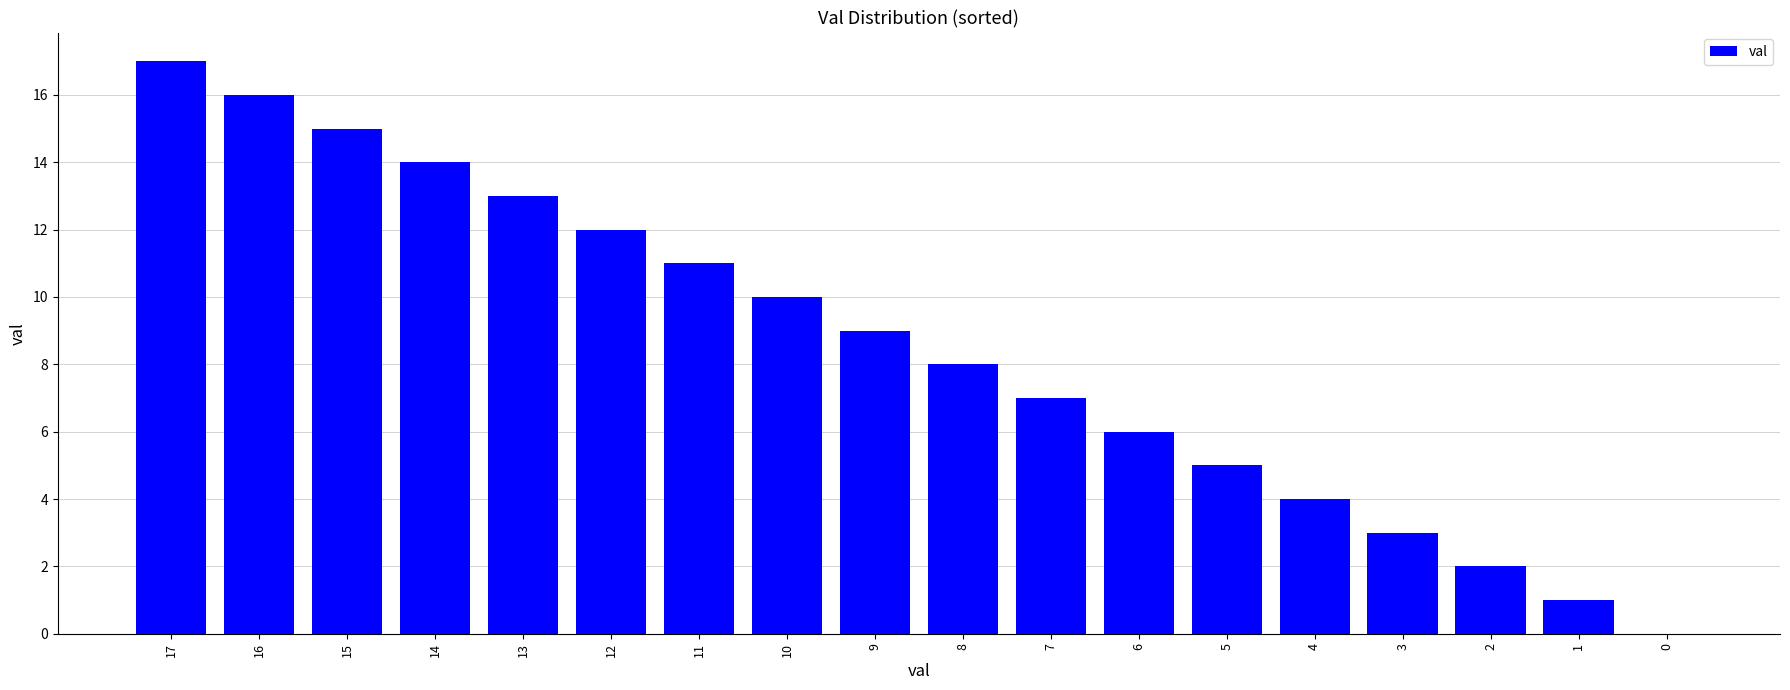

At which label does the data first exceed 9?

17